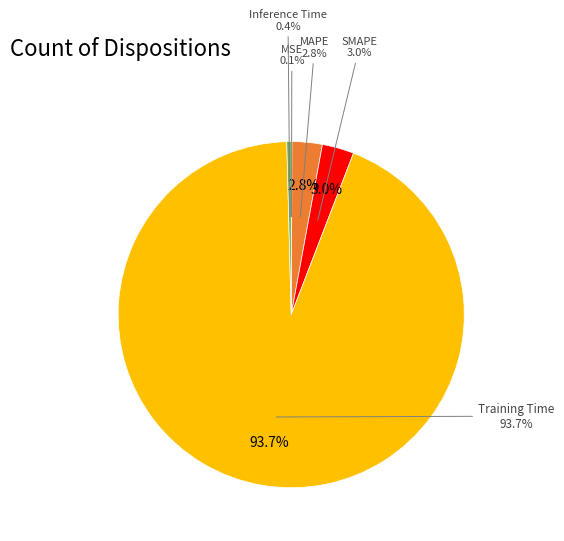

To the nearest percent, what is the difference between the largest and smallest slice percentages?

94%